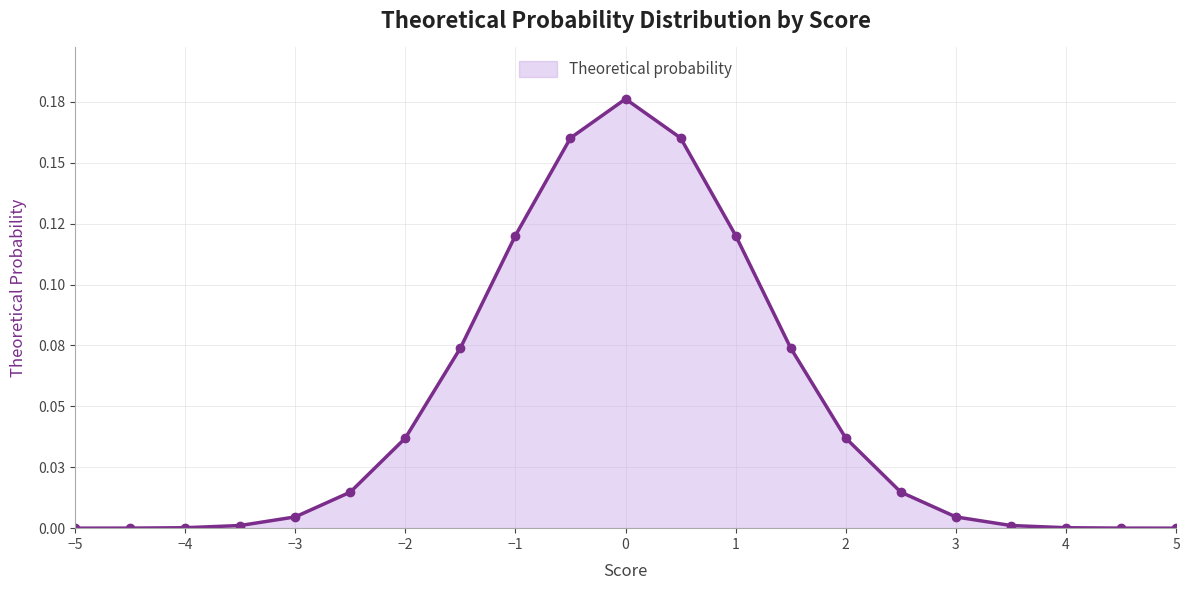

Reading left to right, what are all the values shown in this chart?

-5=0.0	-4.5=0.0	-4=0.0	-3.5=0.0	-3=0.0	-2.5=0.0	-2=0.0	-1.5=0.1	-1=0.1	-0.5=0.2	0=0.2	0.5=0.2	1=0.1	1.5=0.1	2=0.0	2.5=0.0	3=0.0	3.5=0.0	4=0.0	4.5=0.0	5=0.0